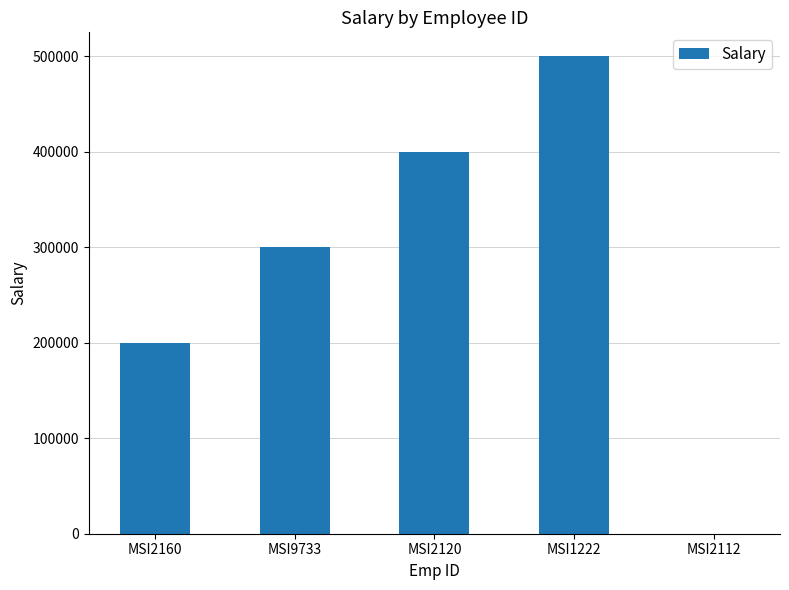

The value at MSI9733 is 300000. True or false?

True